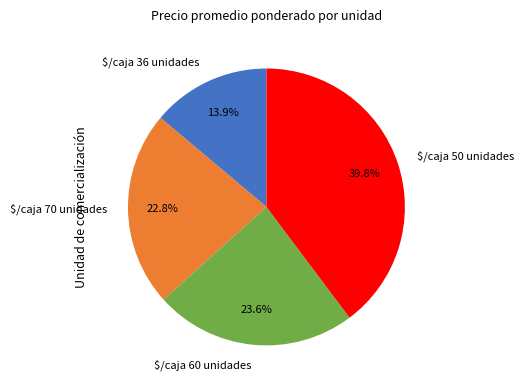

Between $/caja 70 unidades and $/caja 60 unidades, which is larger?

$/caja 60 unidades